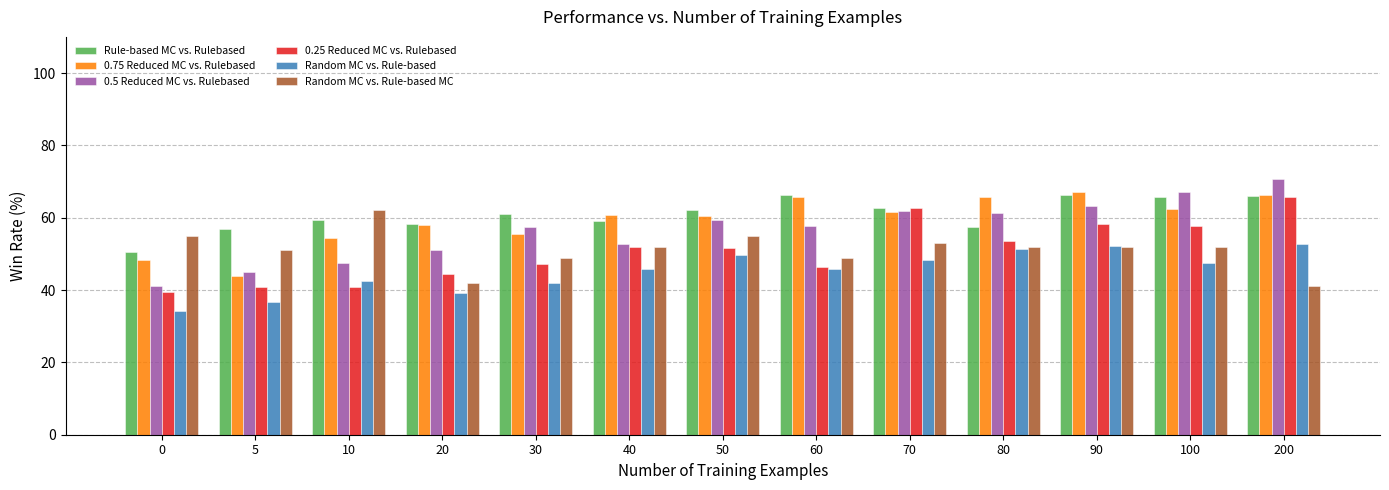

What is the highest value of the 0.5 Reduced MC vs. Rulebased series?

70.8